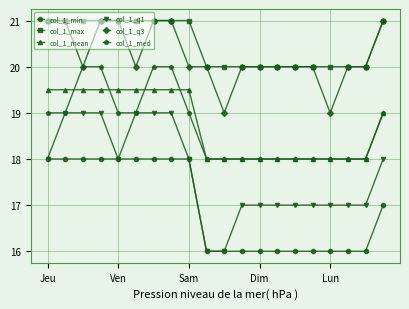

What is the greatest value displayed?

21.0